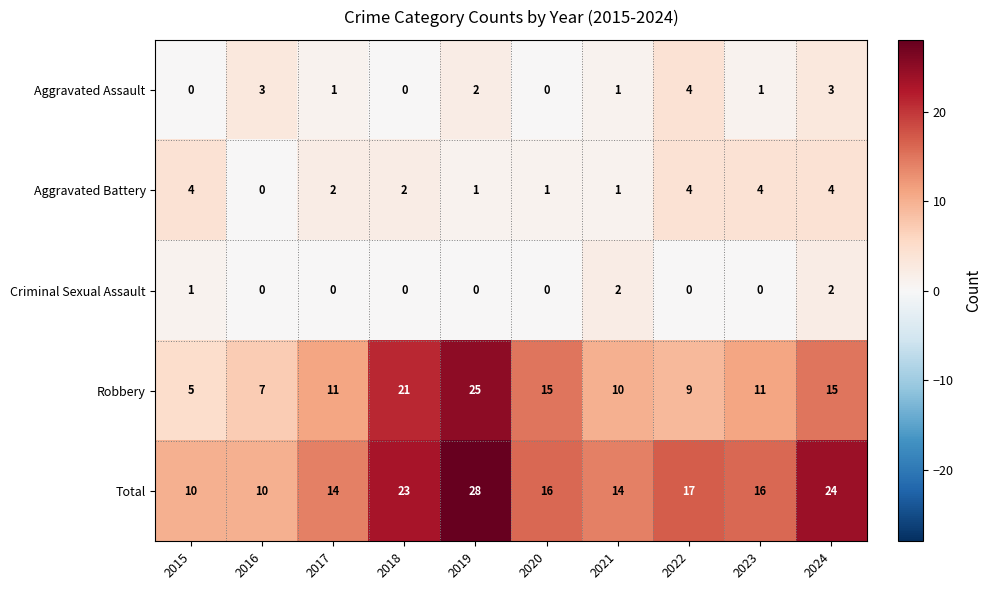

Between 2019 and 2024, which series saw the biggest shift?

Robbery